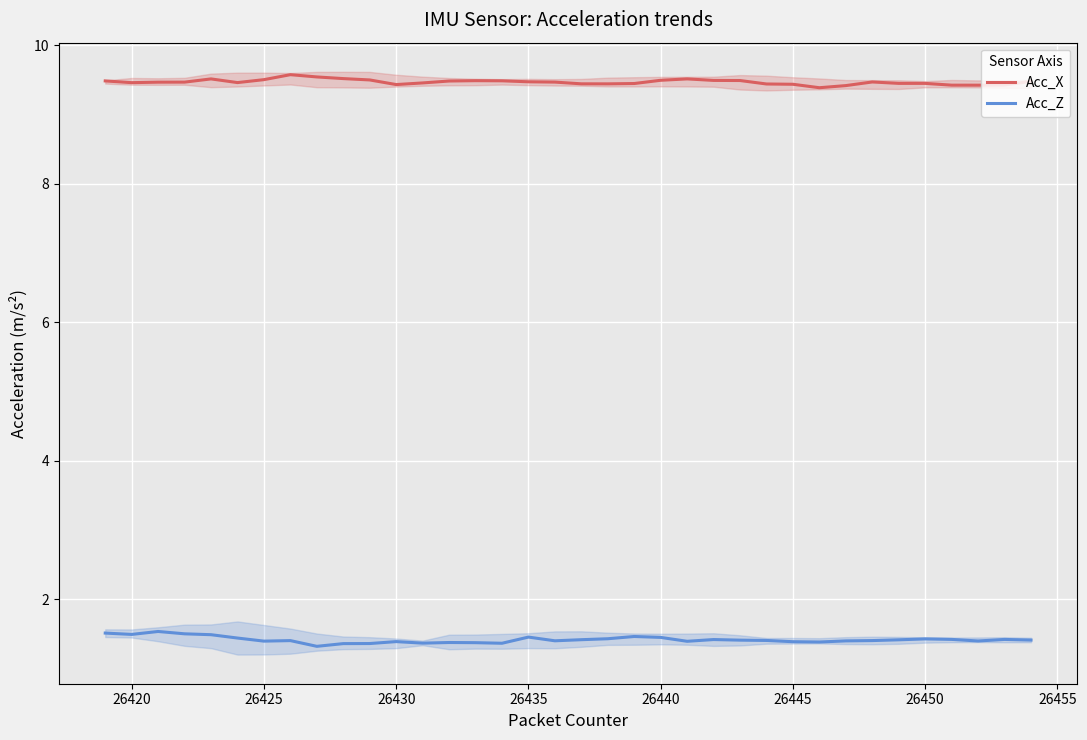

True or false: Acc_X and Acc_Z intersect in this chart.

False